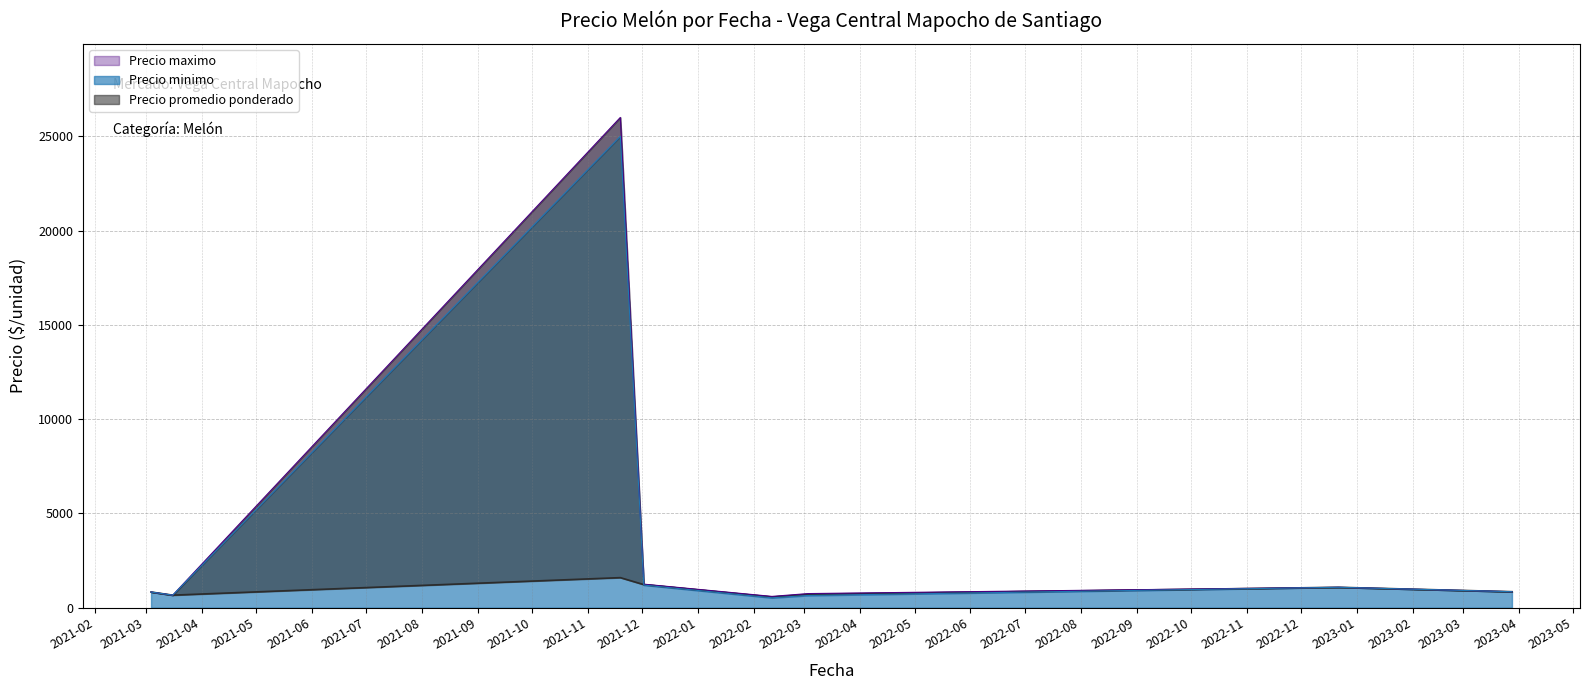

What is the difference between the Precio minimo values at 3 and 36?

200